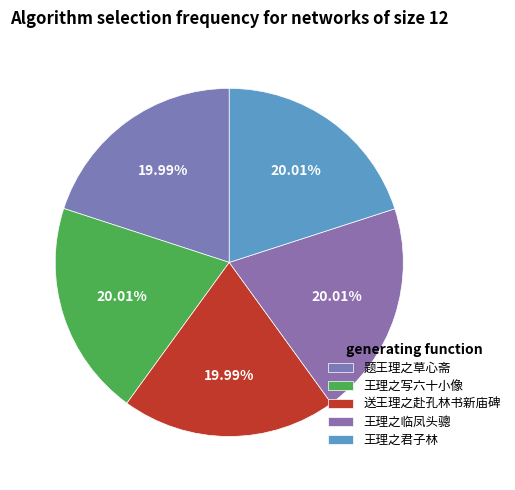

Rank the categories by value from highest to lowest.

王理之君子林, 王理之临凤头骢, 王理之写六十小像, 题王理之草心斋, 送王理之赴孔林书新庙碑